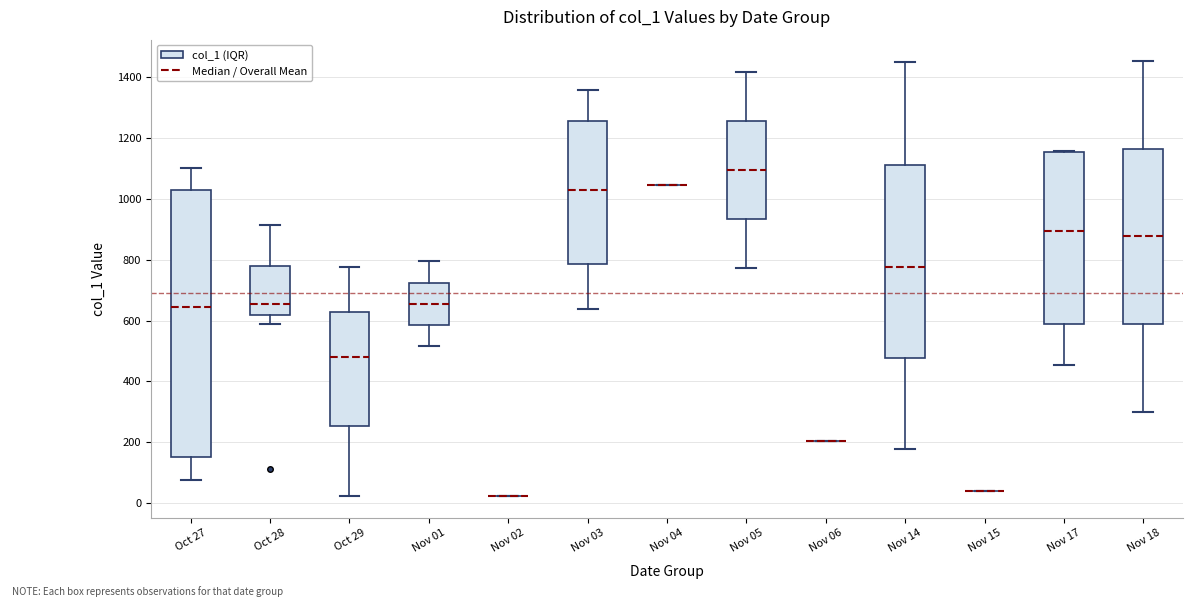

Which box is the tallest, from its lower edge to its upper edge?

Oct 27